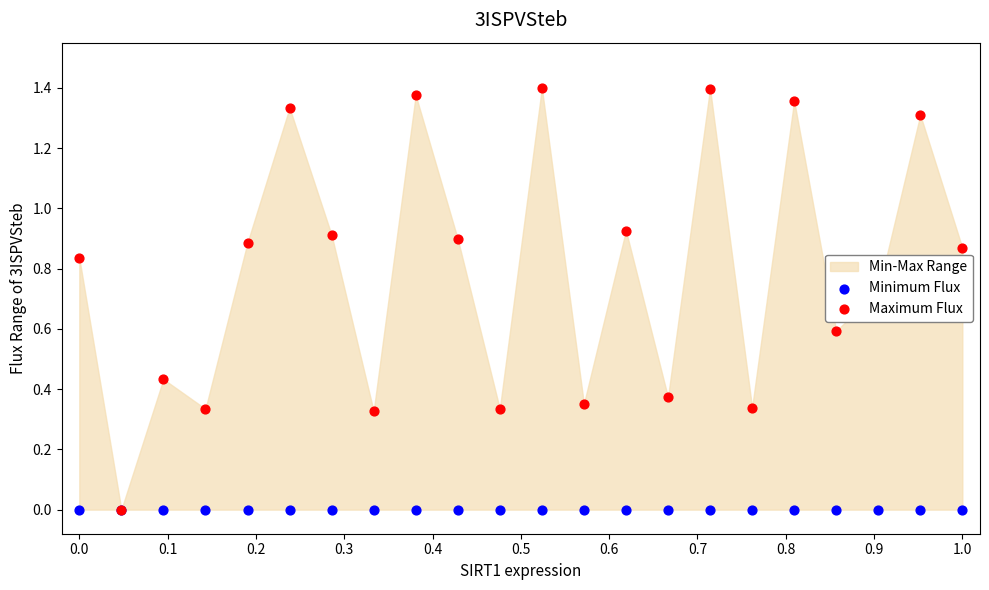

Which series reaches the minimum Y coordinate?

Minimum Flux